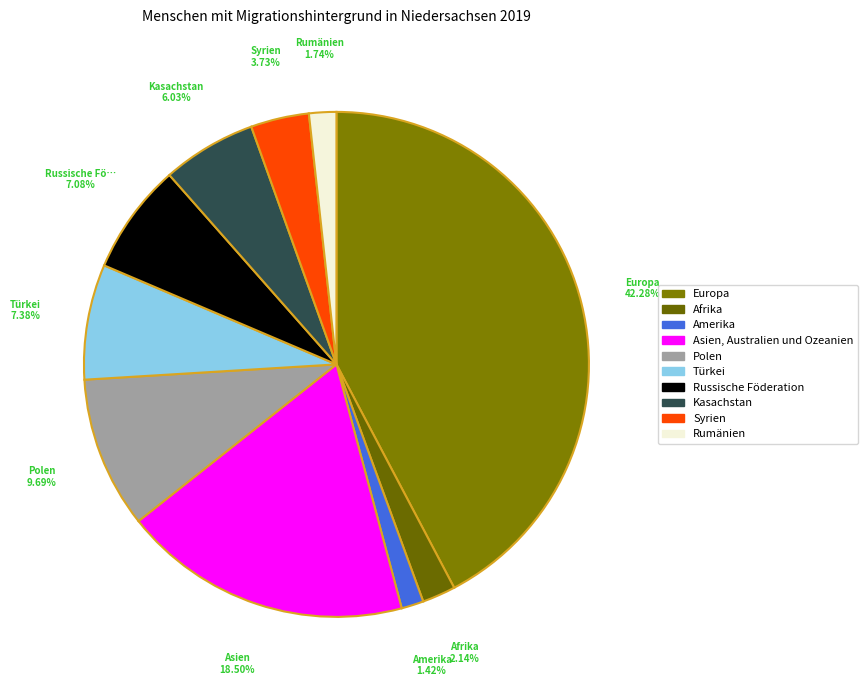

Is there any slice that represents more than half of the pie?

No